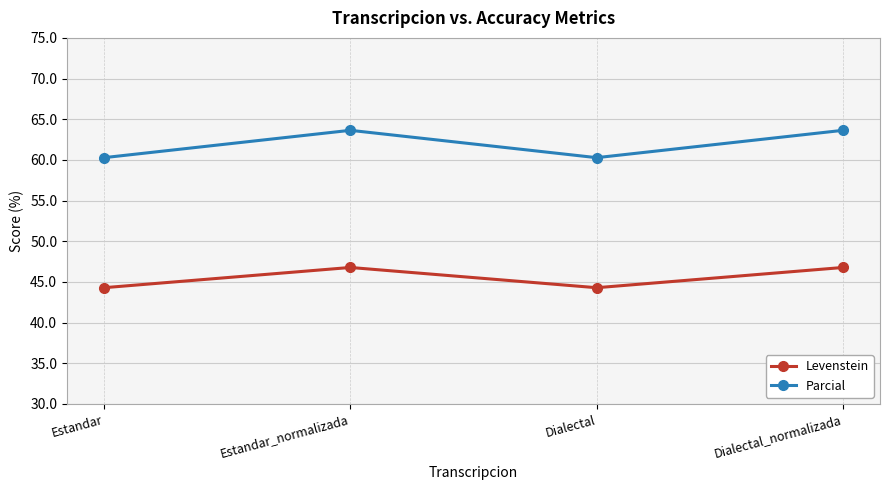

True or false: Levenstein and Parcial intersect in this chart.

False